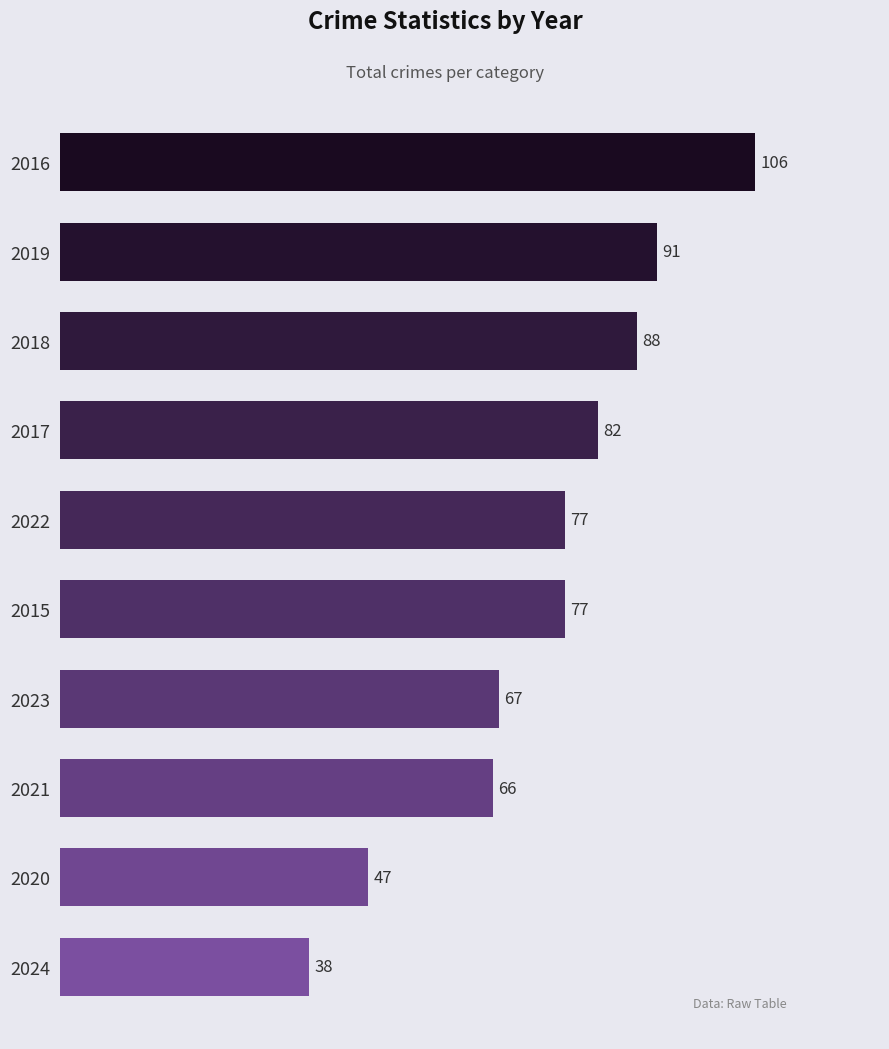

What is the minimum value shown in the chart?

38